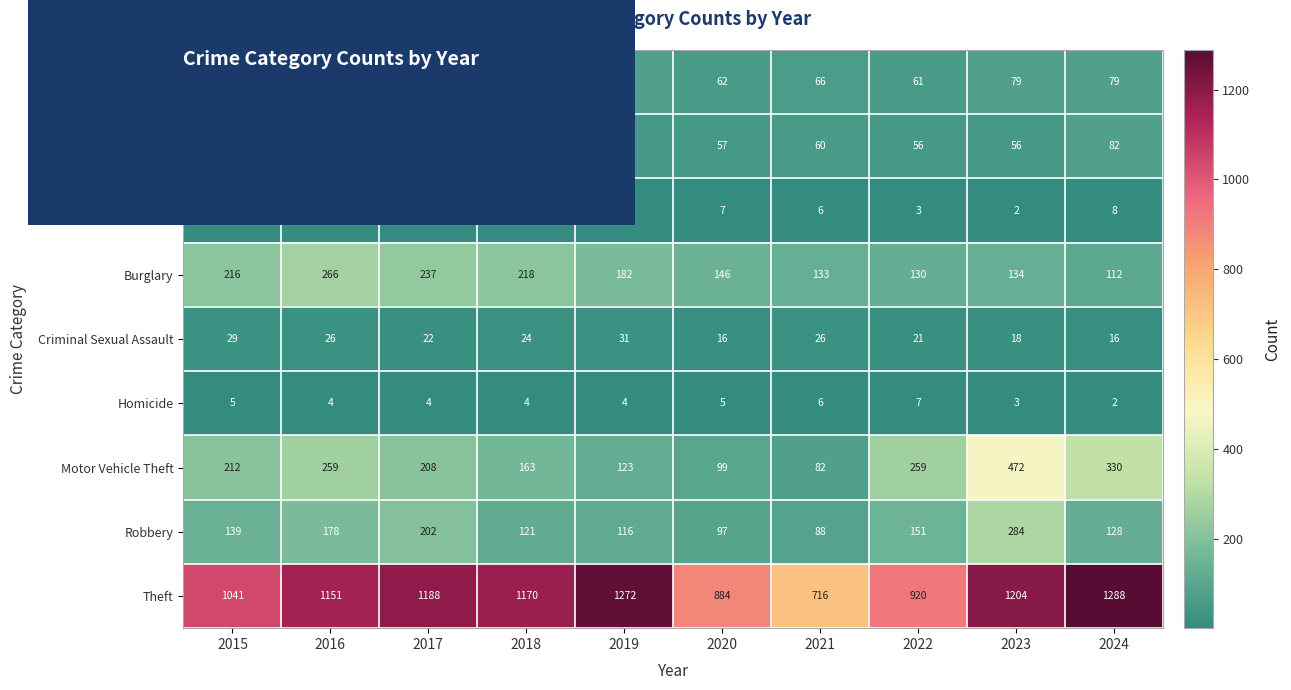

At how many categories does at least one series exceed 25?

10